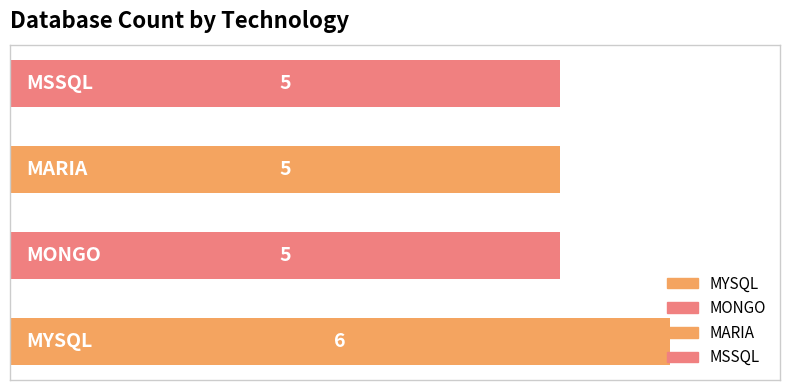

What is the maximum value shown in the chart?

6